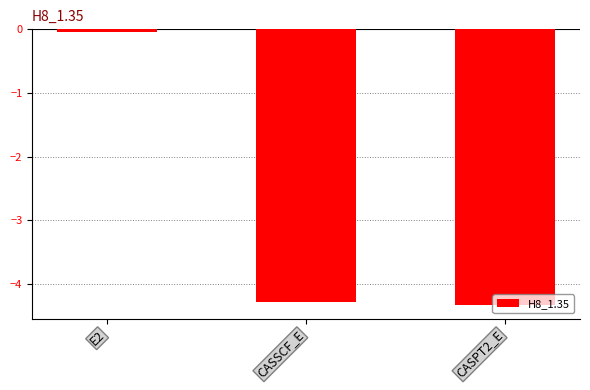

Is it true that the value at CASPT2_E is -6.8?

False